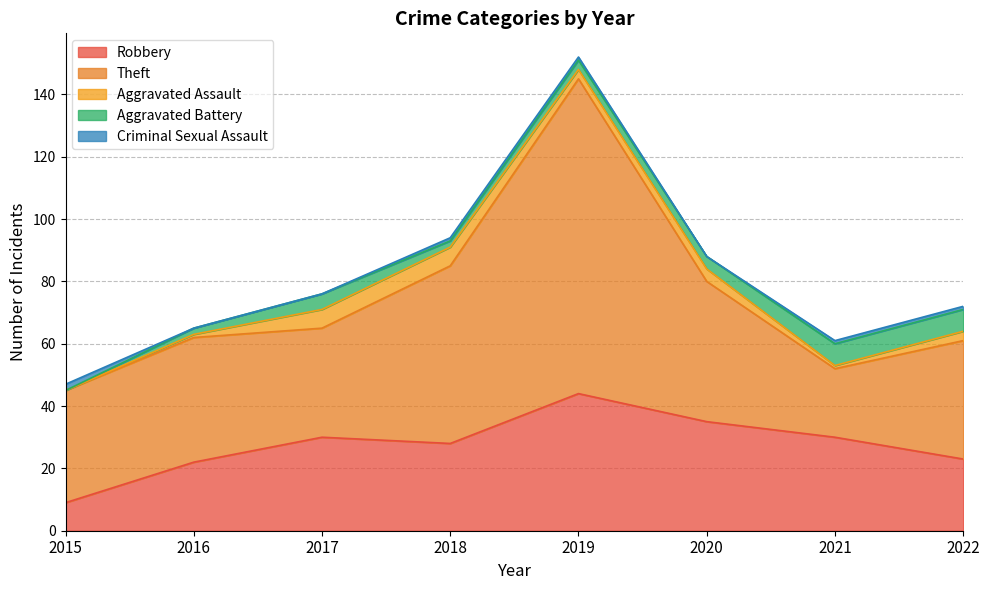

Which series changed the most between 2017 and 2019?

Theft